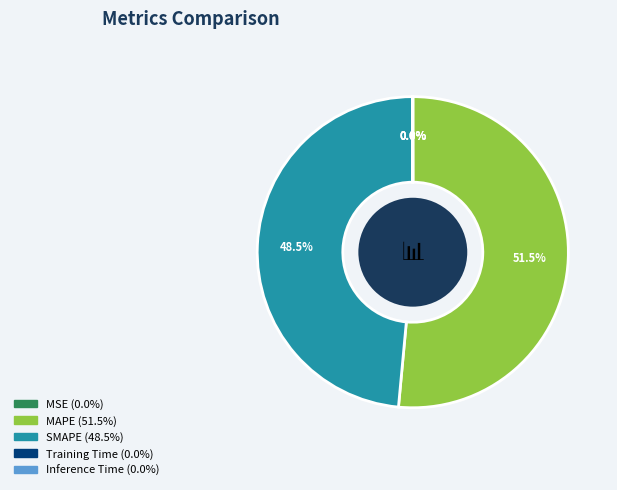

Is there a majority slice in this chart?

Yes